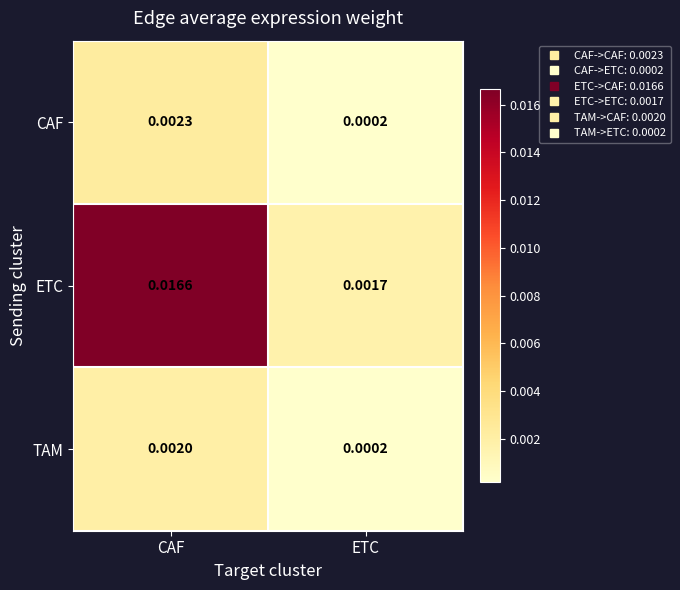

At which category does the chart reach its minimum across all series?

ETC